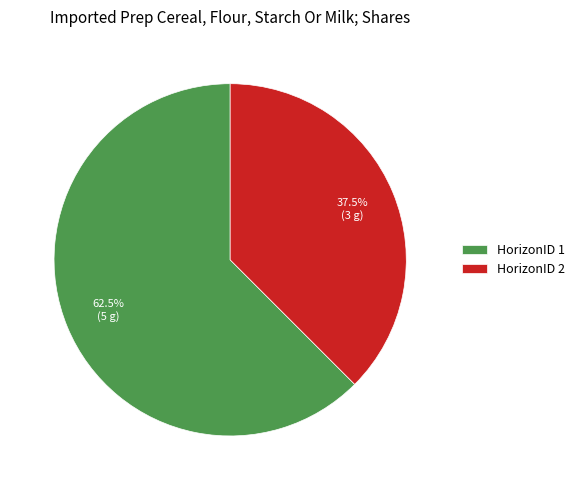

Between HorizonID 1 and HorizonID 2, which is larger?

HorizonID 1